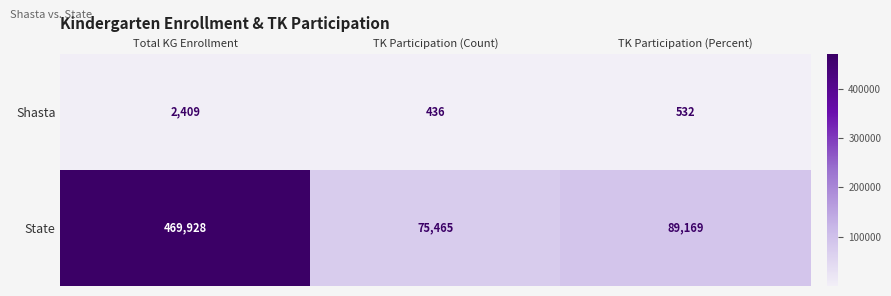

Which series changed the most between Total KG Enrollment and TK Participation (Percent)?

State